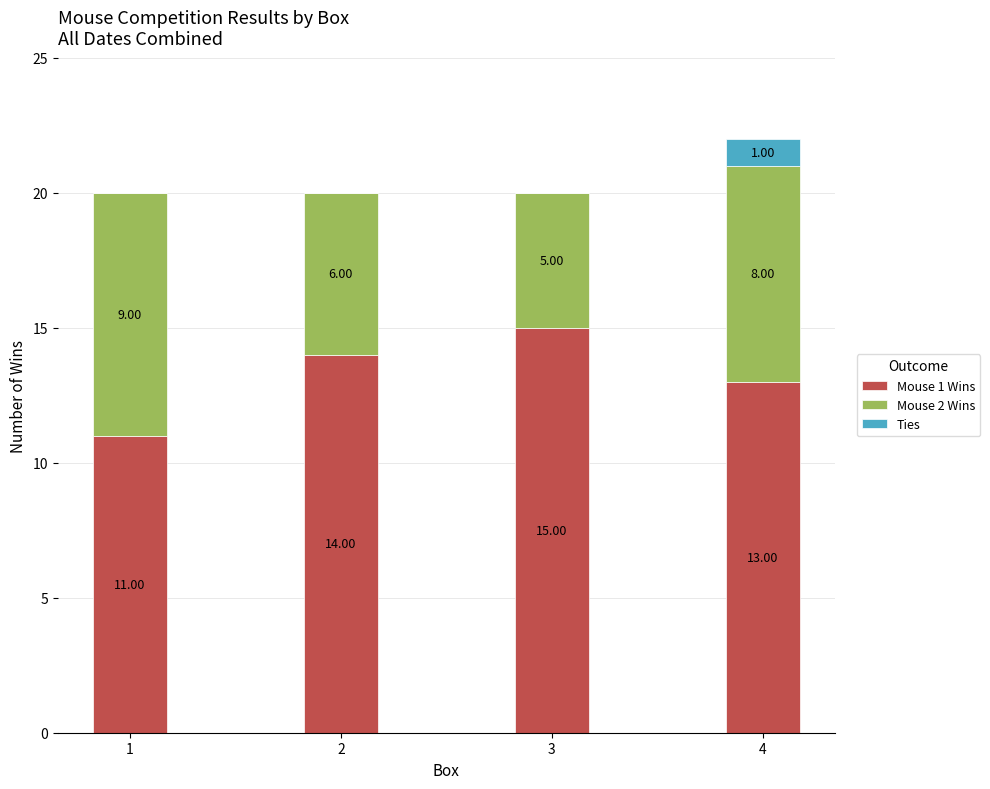

Is it true that Mouse 1 Wins equals 15 at 3?

True